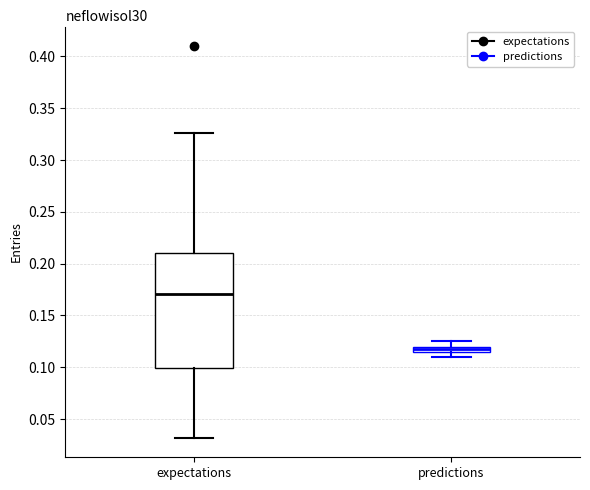

Comparing the boxes themselves (not the whiskers), which one is the tallest?

expectations